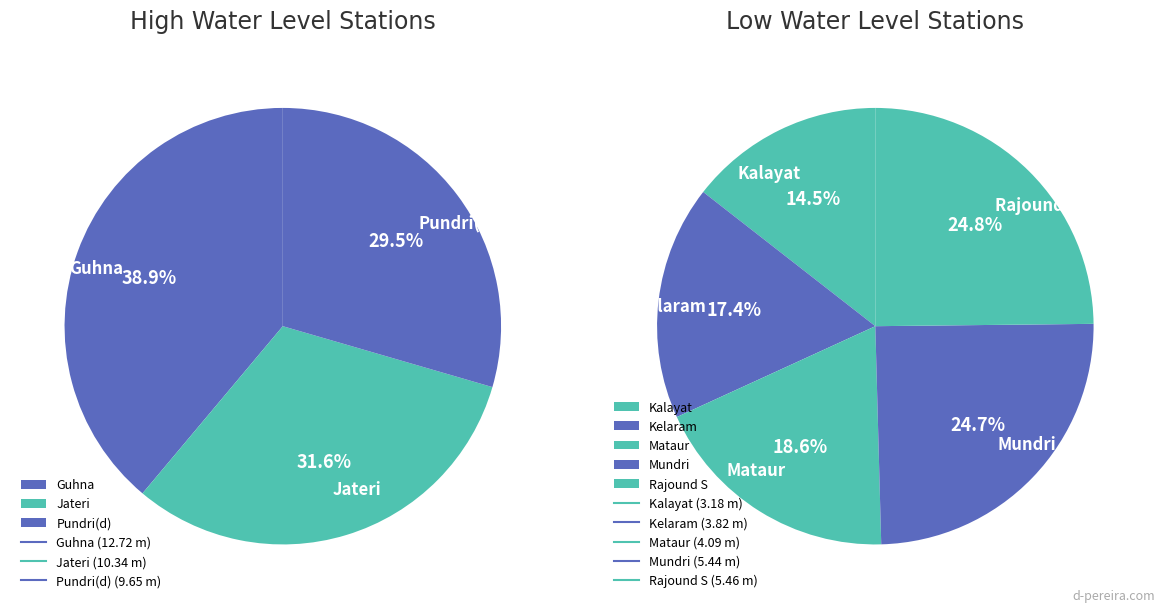

Count the number of slices in the pie.

8